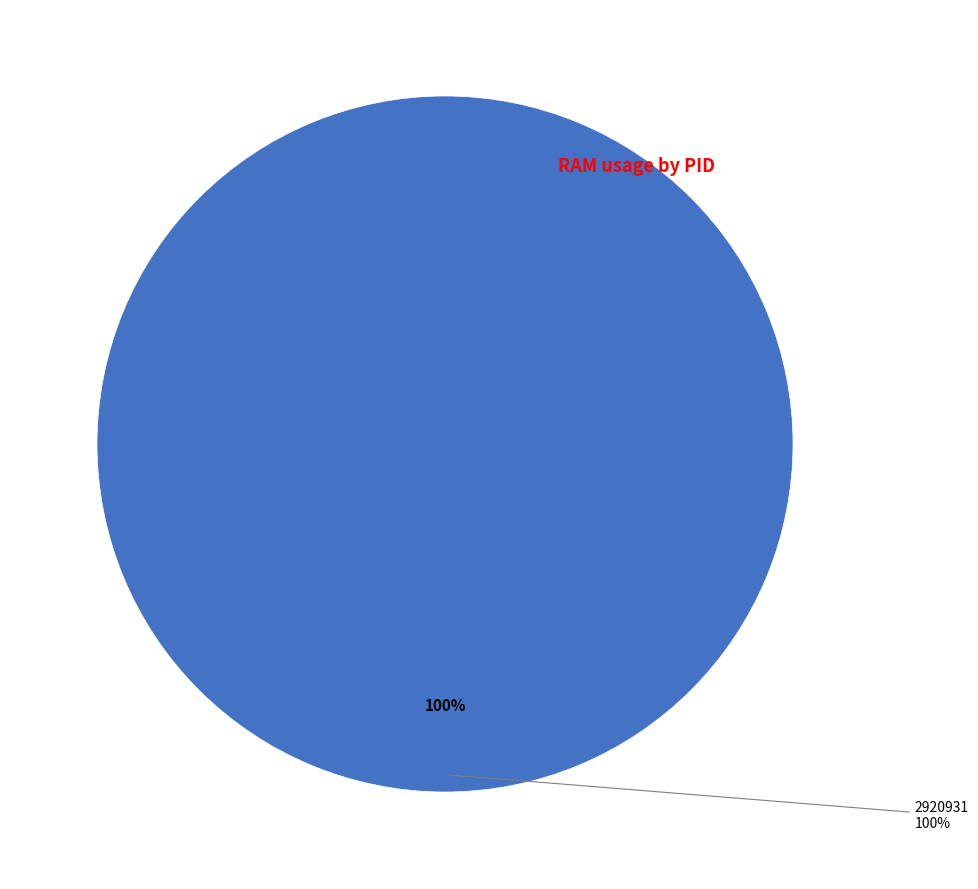

The 2920931 slice represents 100% of the pie. True or false?

True